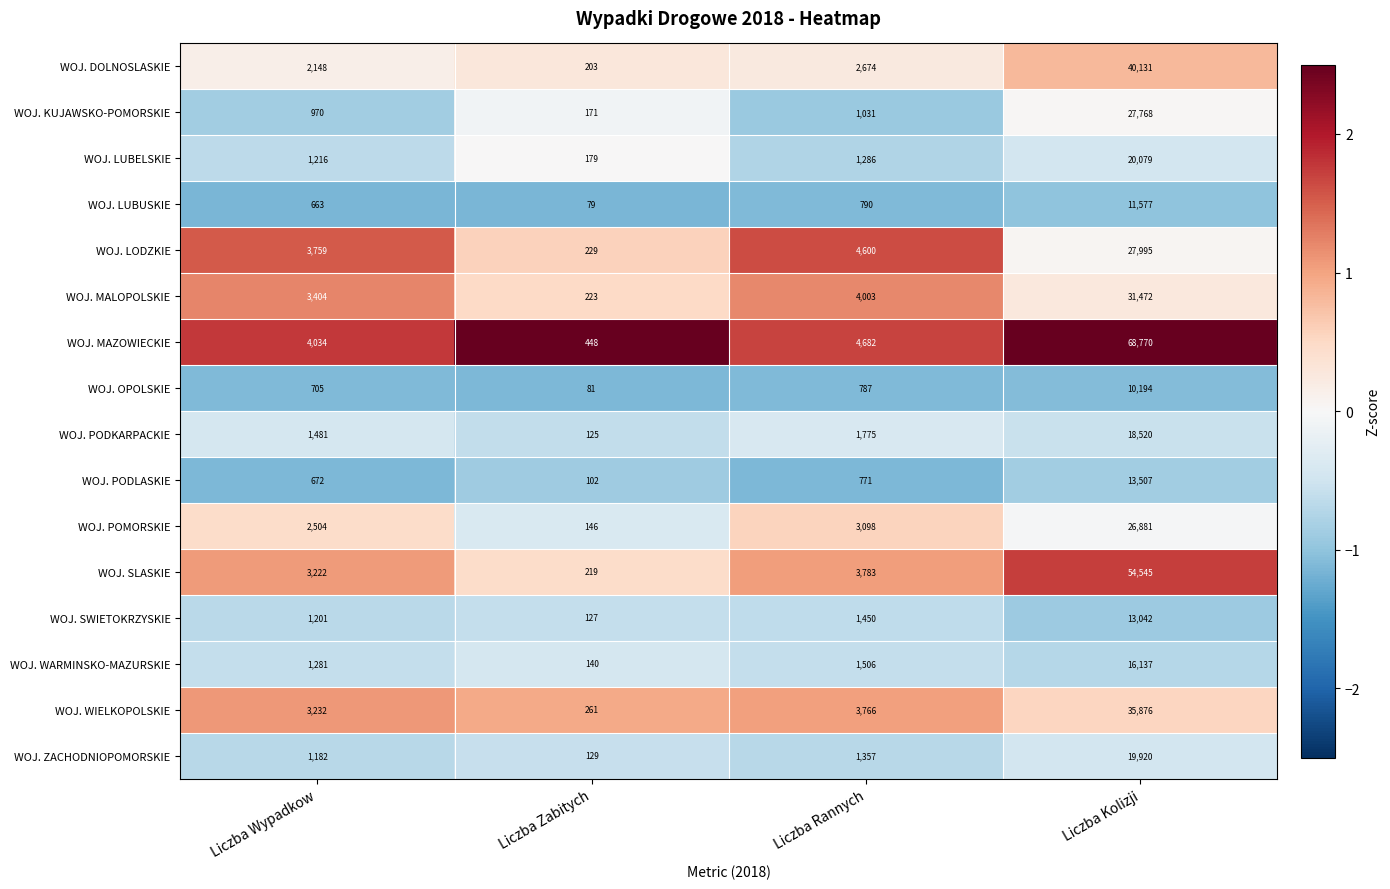

How many data points does each series have?

4